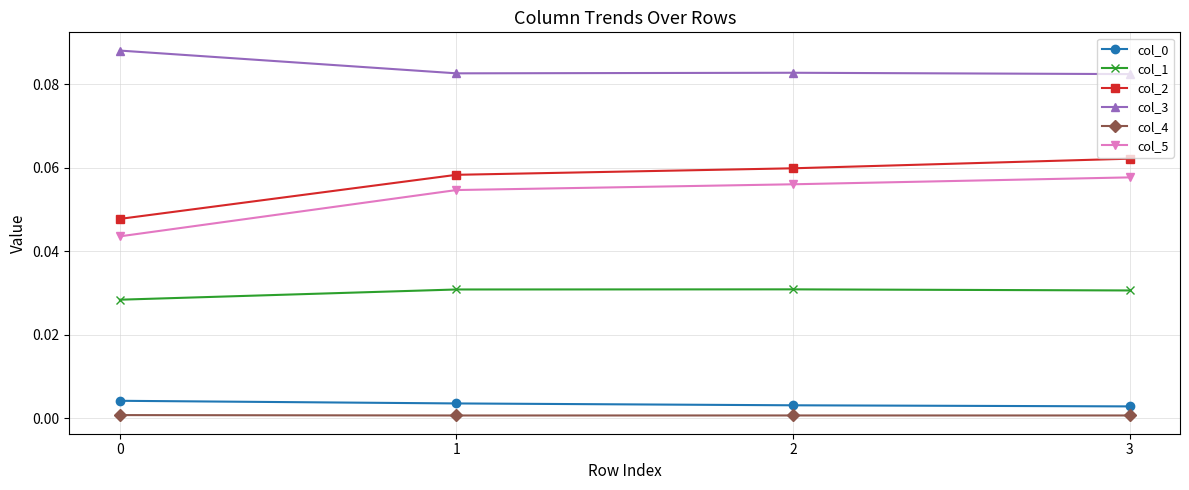

True or false: col_4 has more than 1 interior local peaks.

False